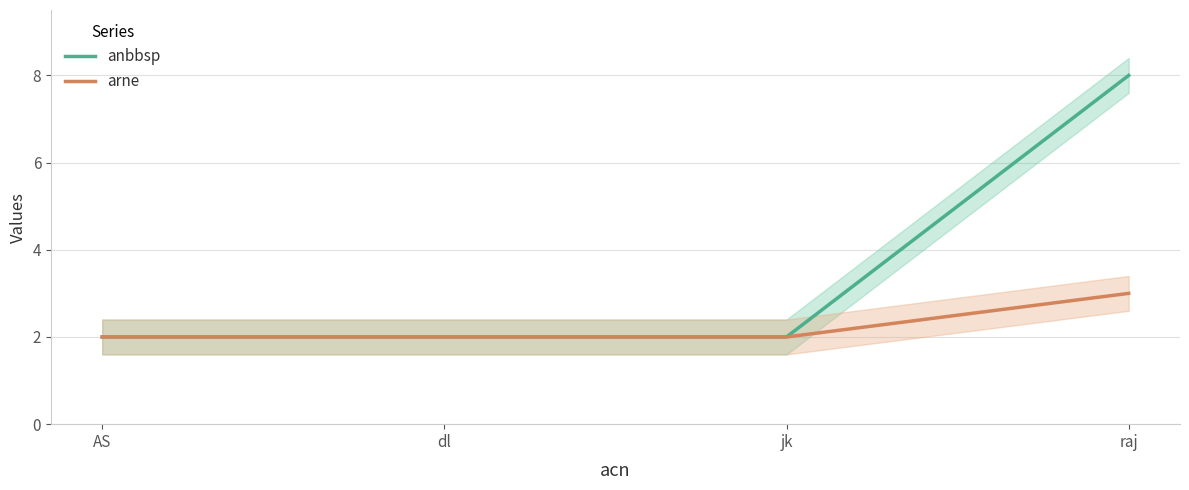

Read the arne value at AS.

2